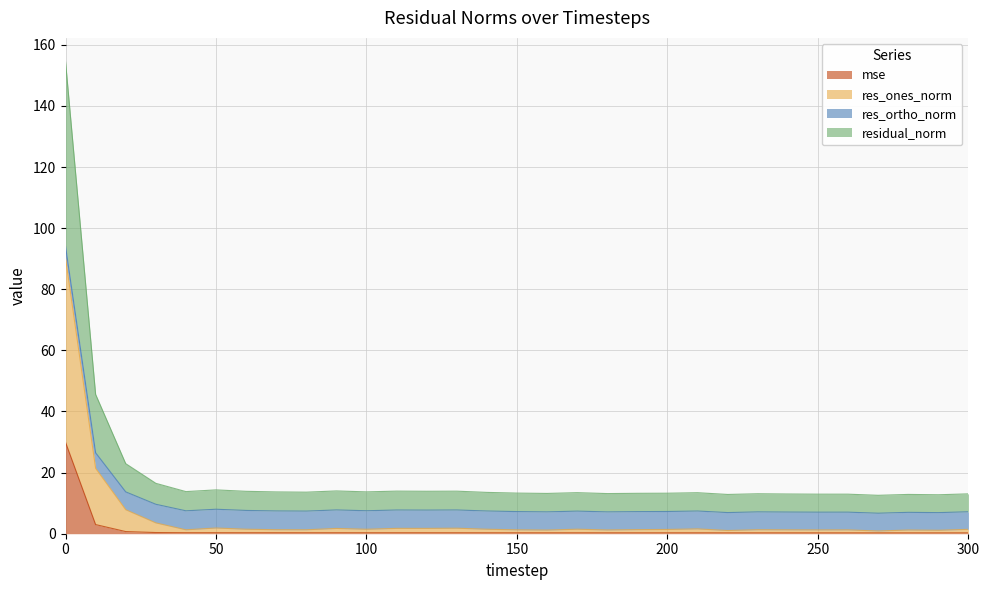

True or false: residual_norm and res_ones_norm intersect in this chart.

False